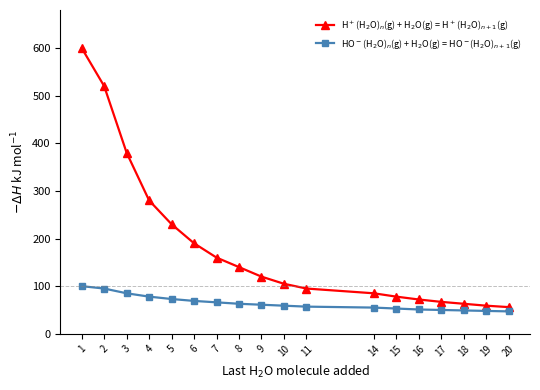

What is the average value of the HO$^-$(H$_2$O)$_n$(g) + H$_2$O(g) = HO$^-$(H$_2$O)$_{n+1}$(g) series?

64